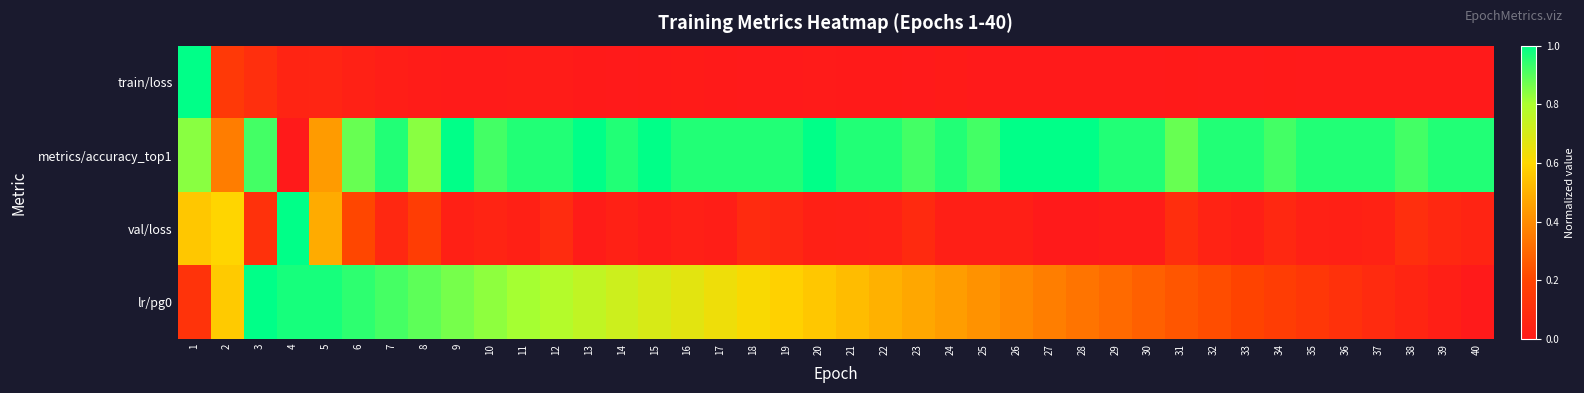

How many data points does each series have?

40